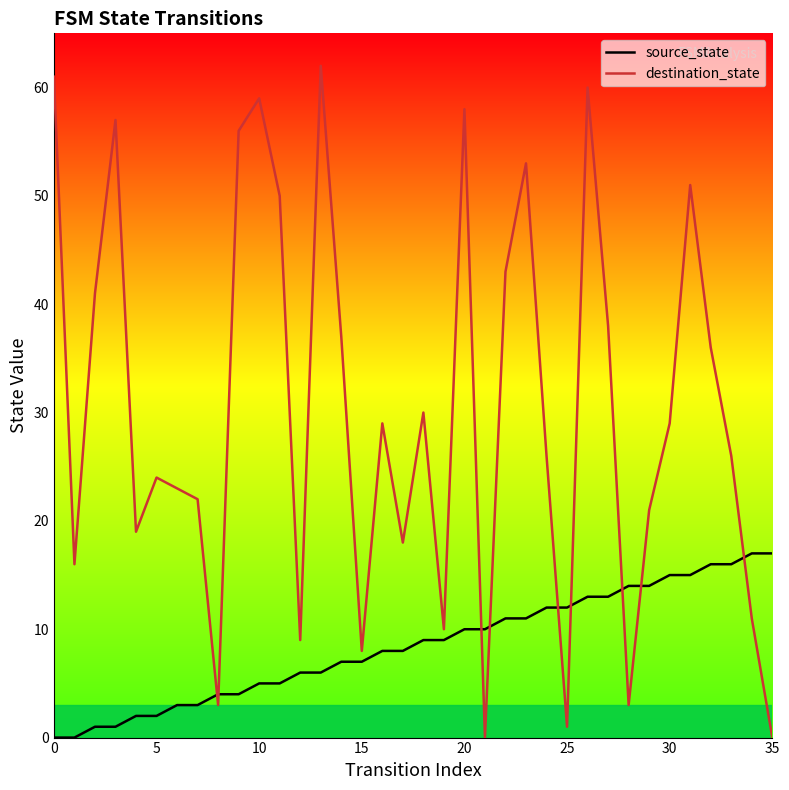

How many values in the source_state series exceed 9?

16